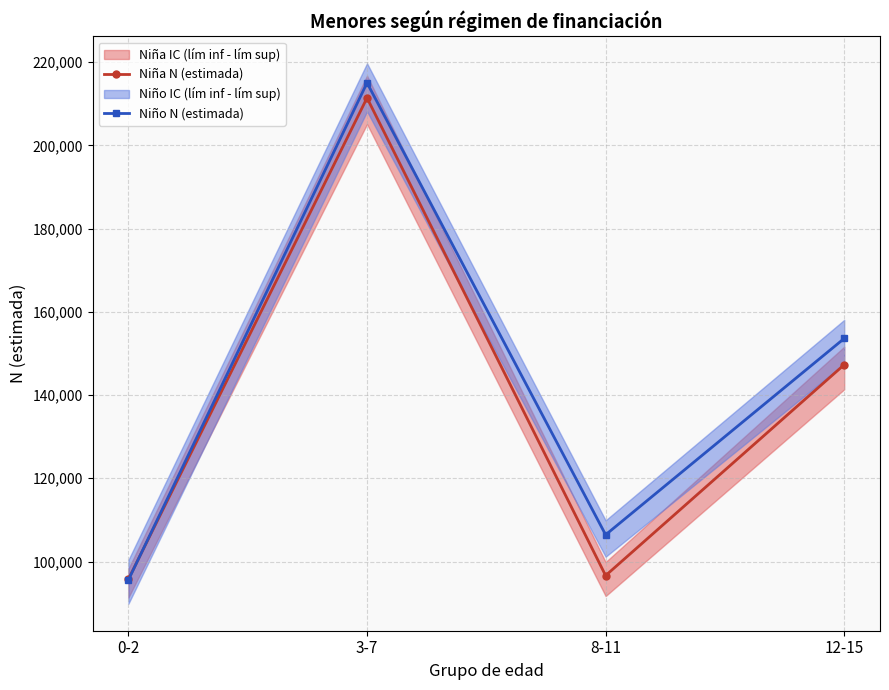

What is the label of the 4th point from the right?

0-2